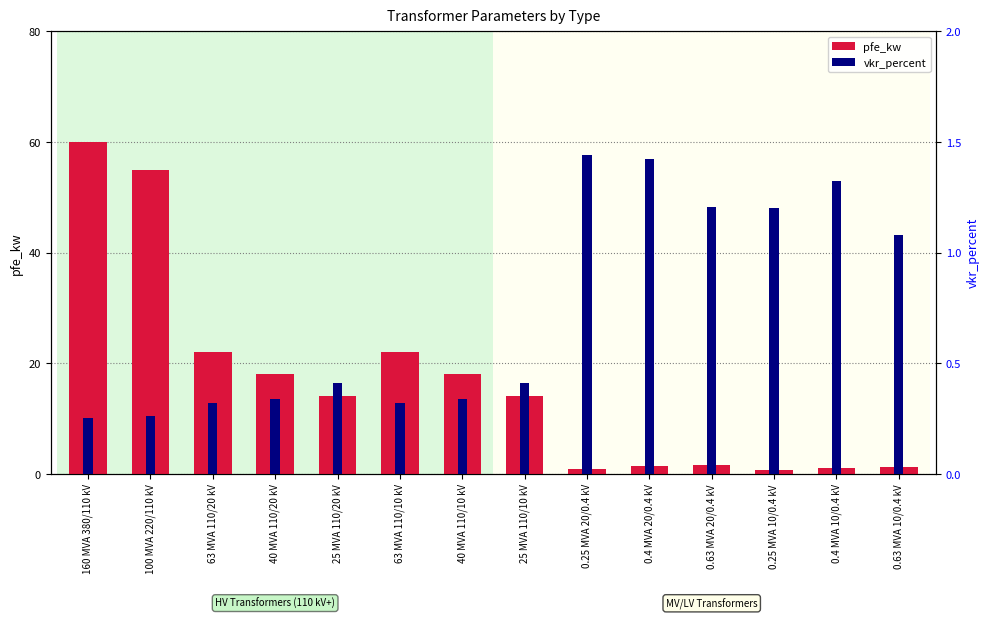

What are all the series names shown in the legend?

pfe_kw, vkr_percent